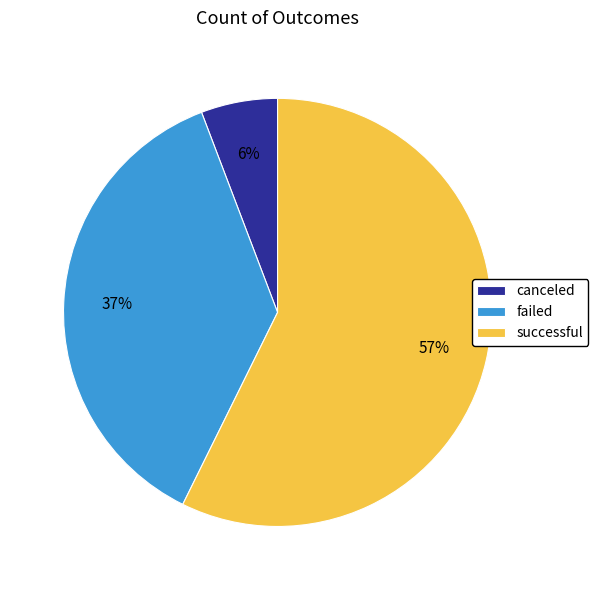

Does any single category account for the majority?

Yes